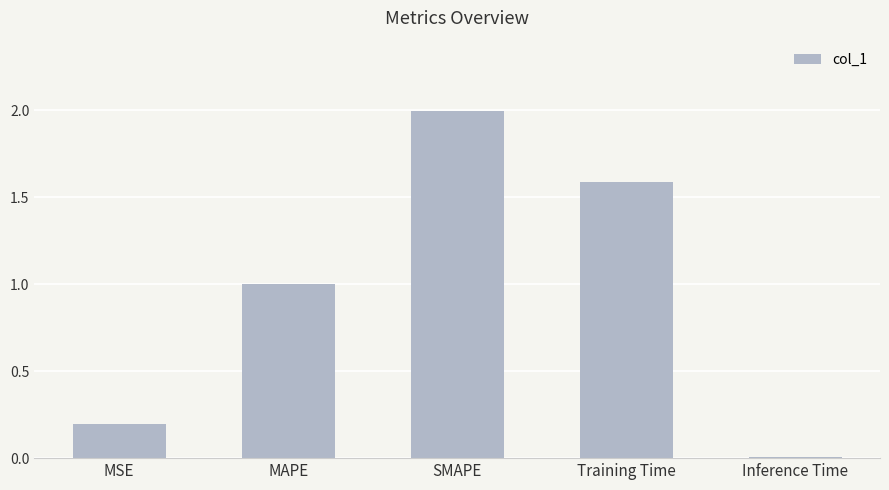

Which category has the lowest value across all series?

Inference Time